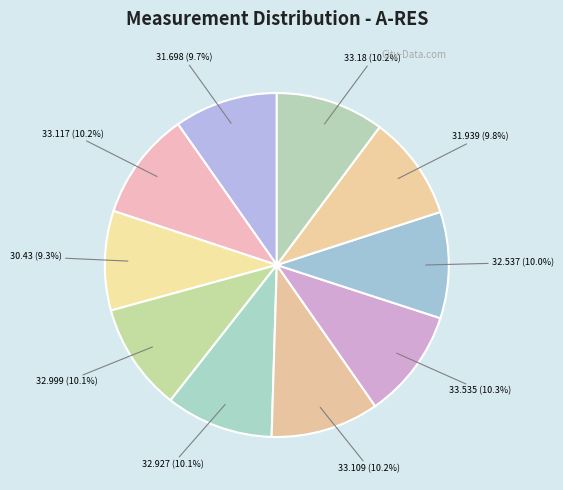

To the nearest percent, what is the average slice percentage?

10%